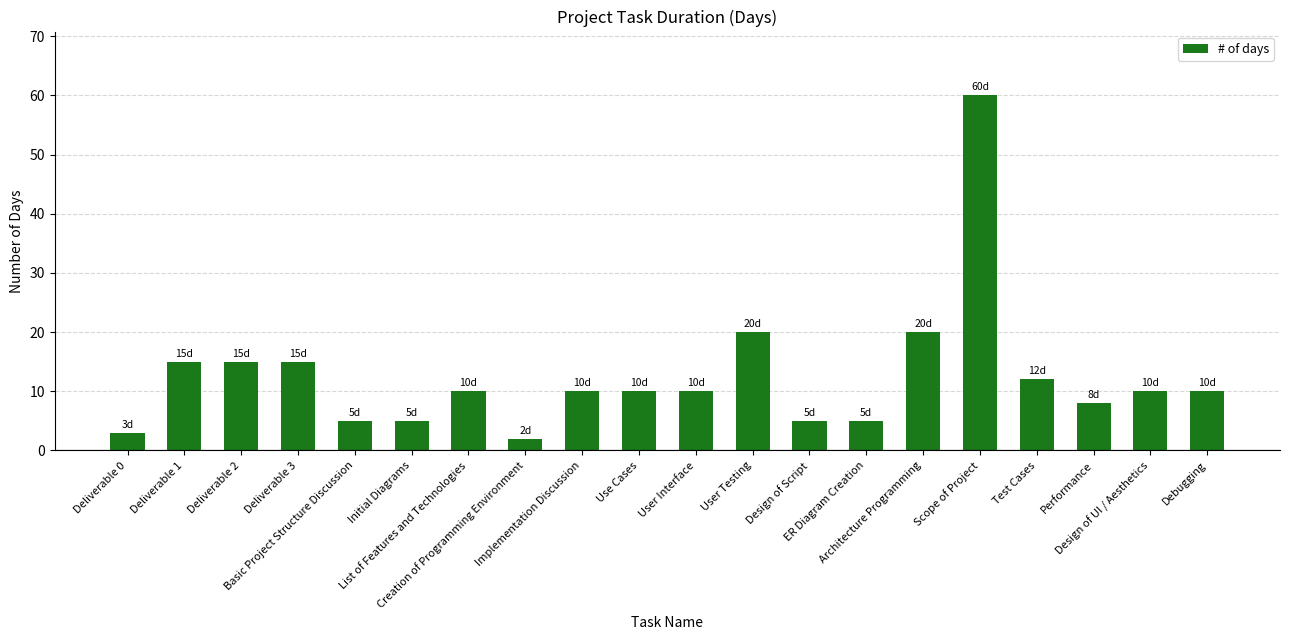

Does the chart contain stacked bars?

No